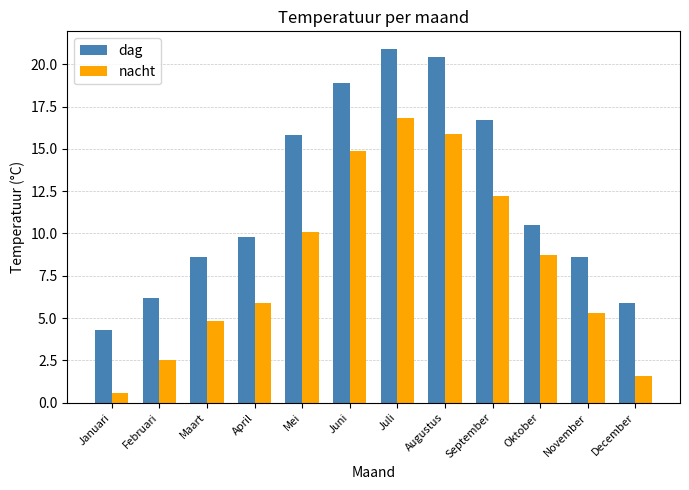

Which category has the lowest value in the nacht series?

Januari